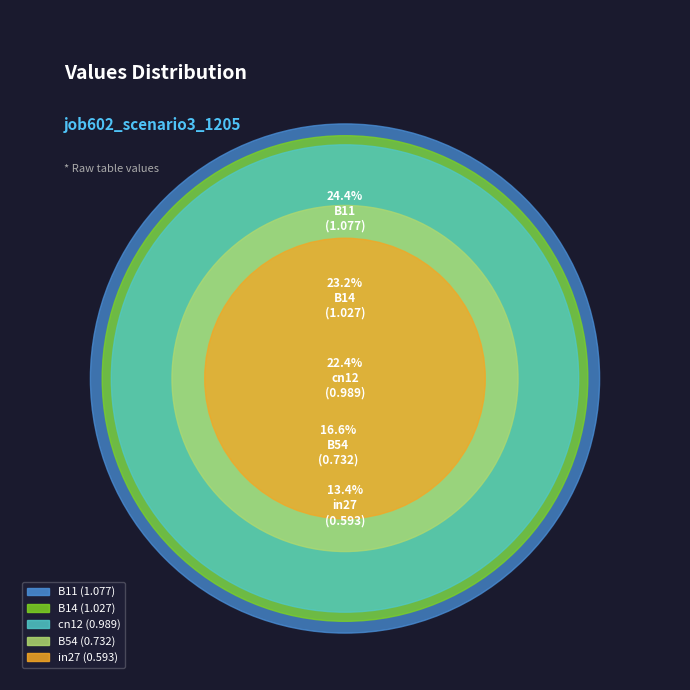

What percentage is the in27 slice, to the nearest percent?

13%